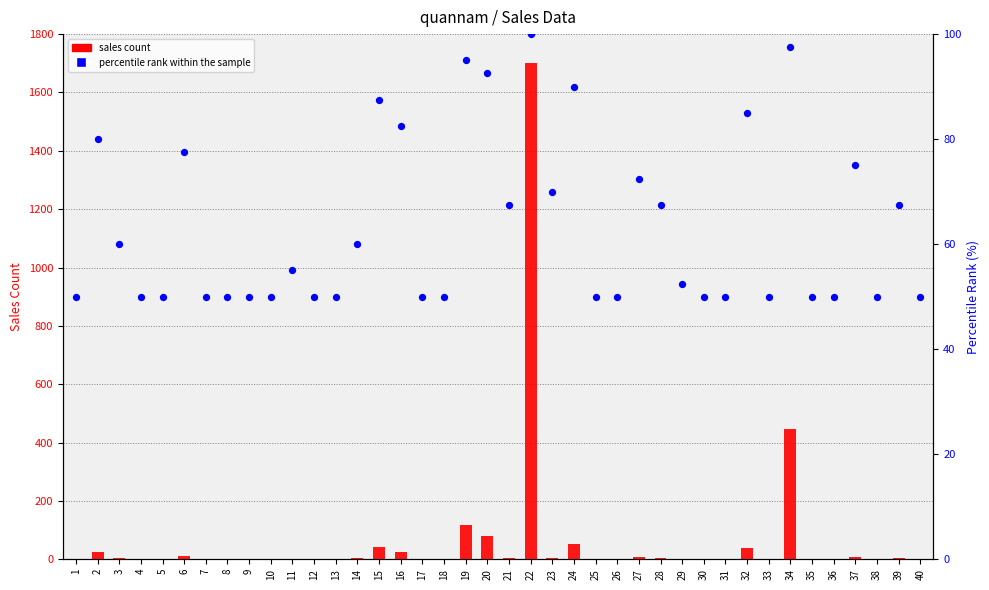

Which series has the largest total across all categories?

sales count